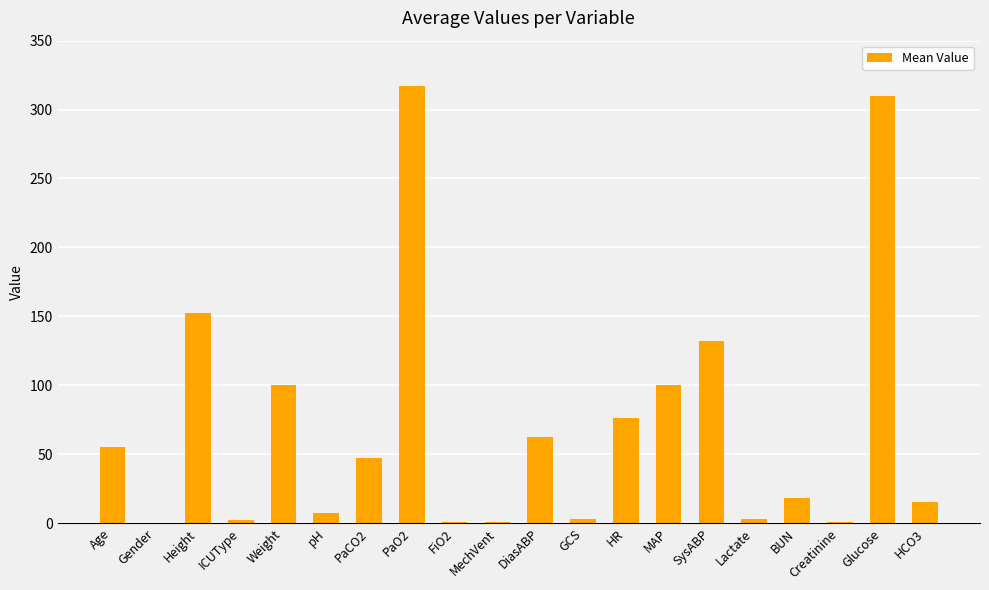

What is the sum of all values?

1404.0